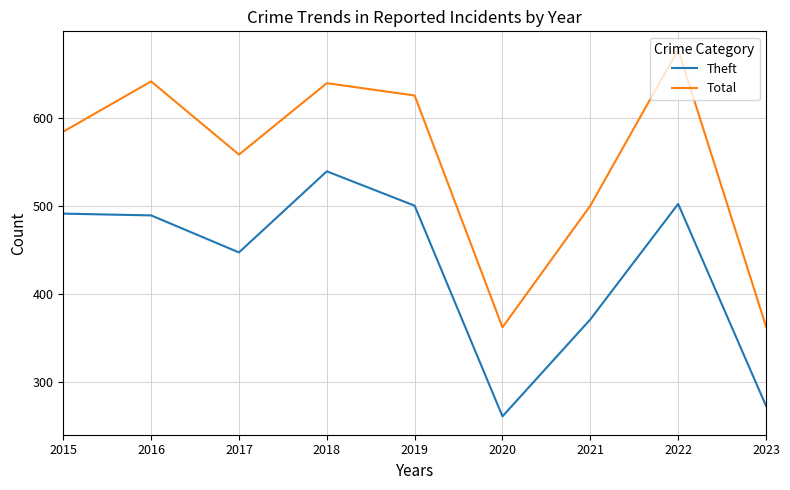

What is the maximum value shown in the chart?

677